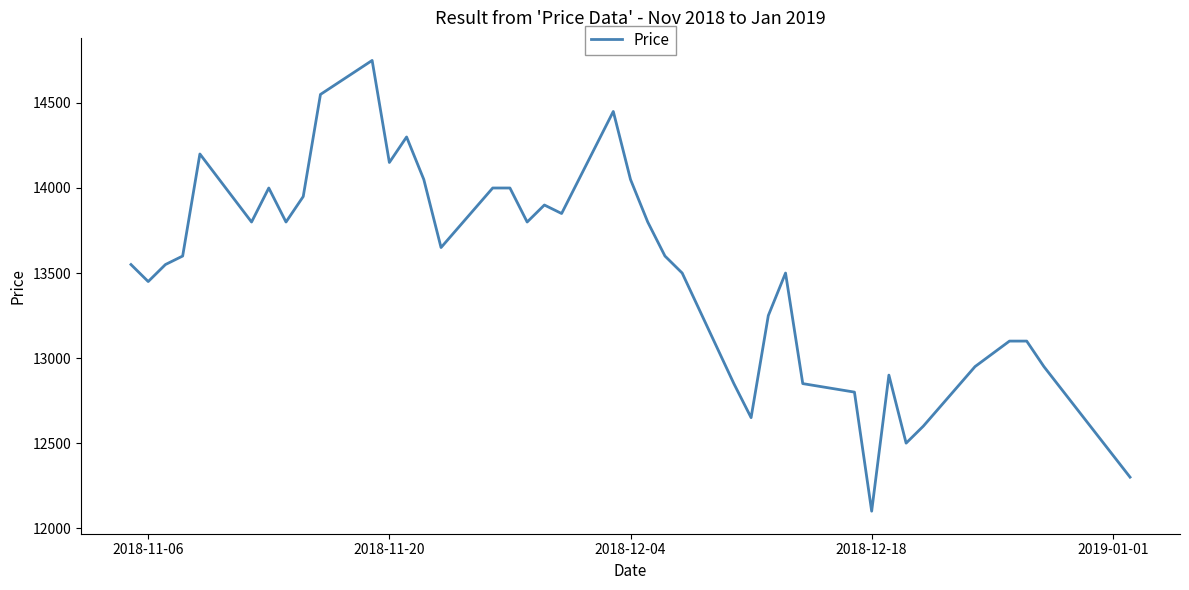

What is the minimum value shown in the chart?

12100